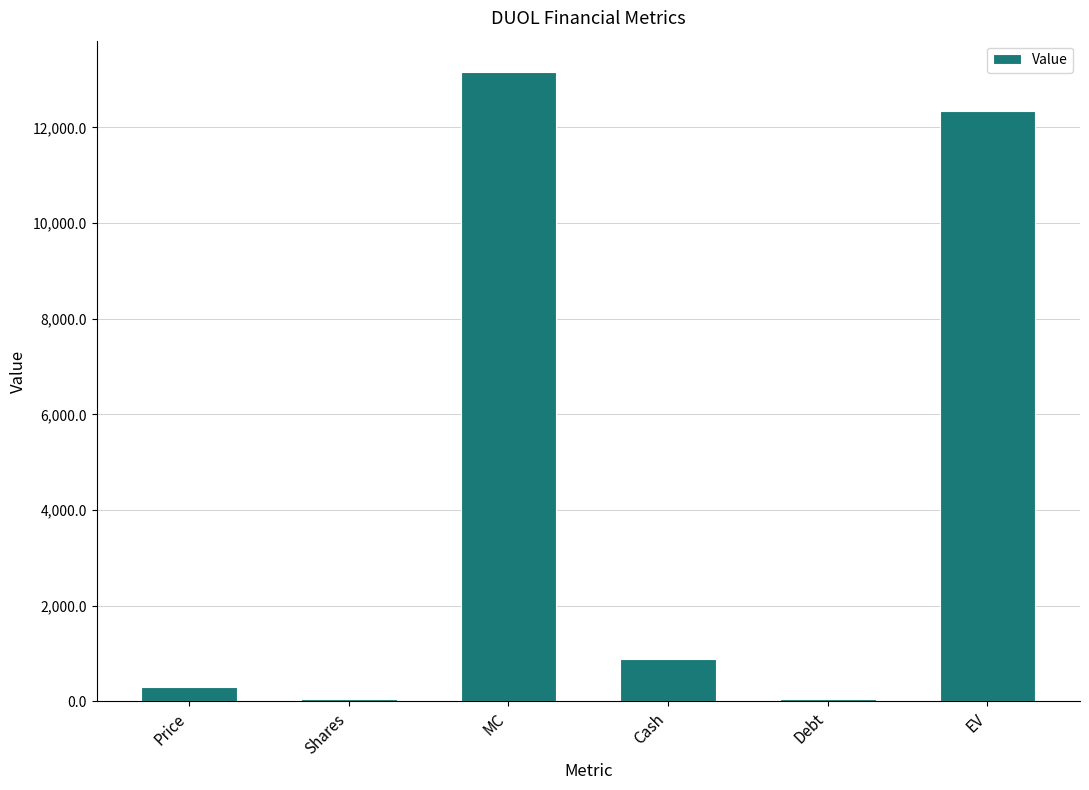

What is the difference between the maximum and second lowest values?

13101.1